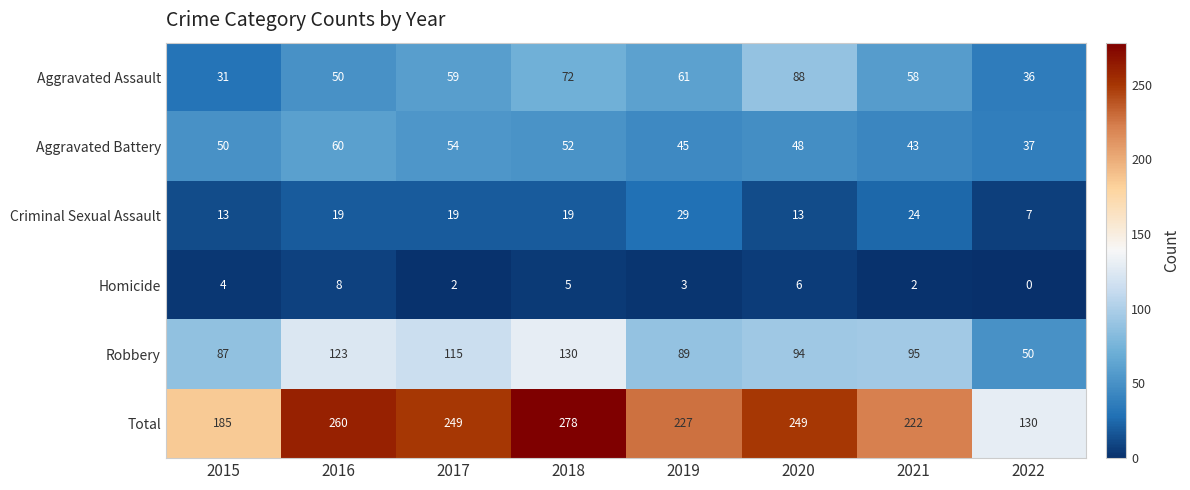

Between 2015 and 2018, which series saw the biggest shift?

Total